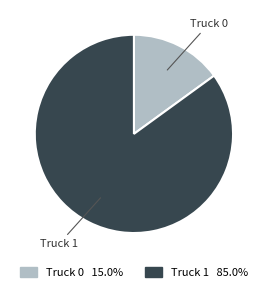

Does Truck 0 represent more than half of the total?

No